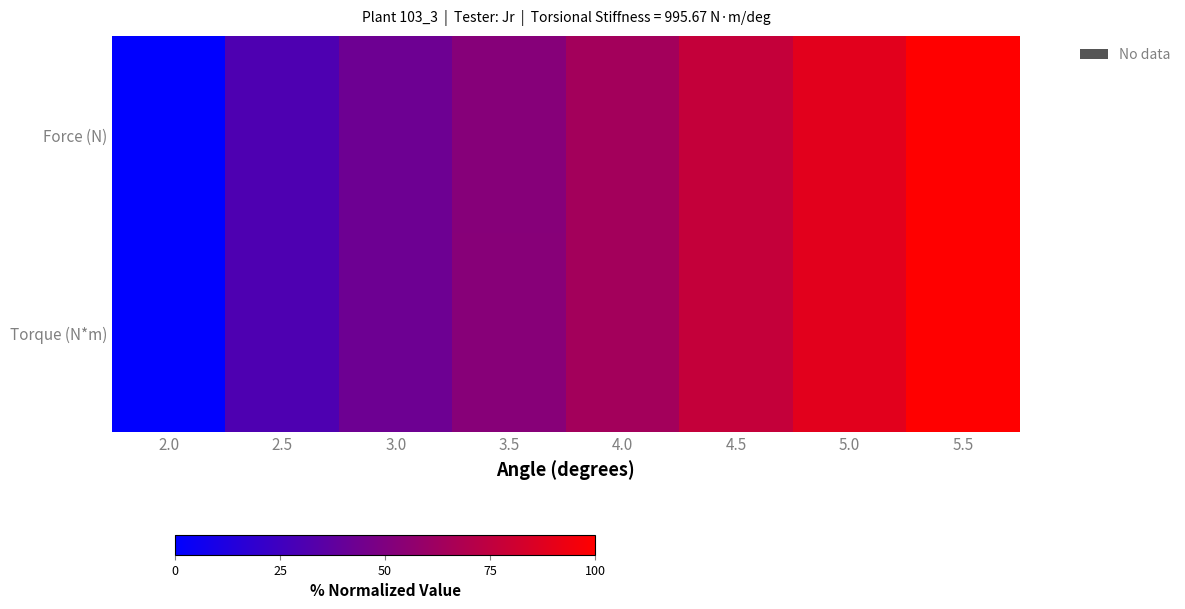

What is the total value across all series at 5.0?

176.9